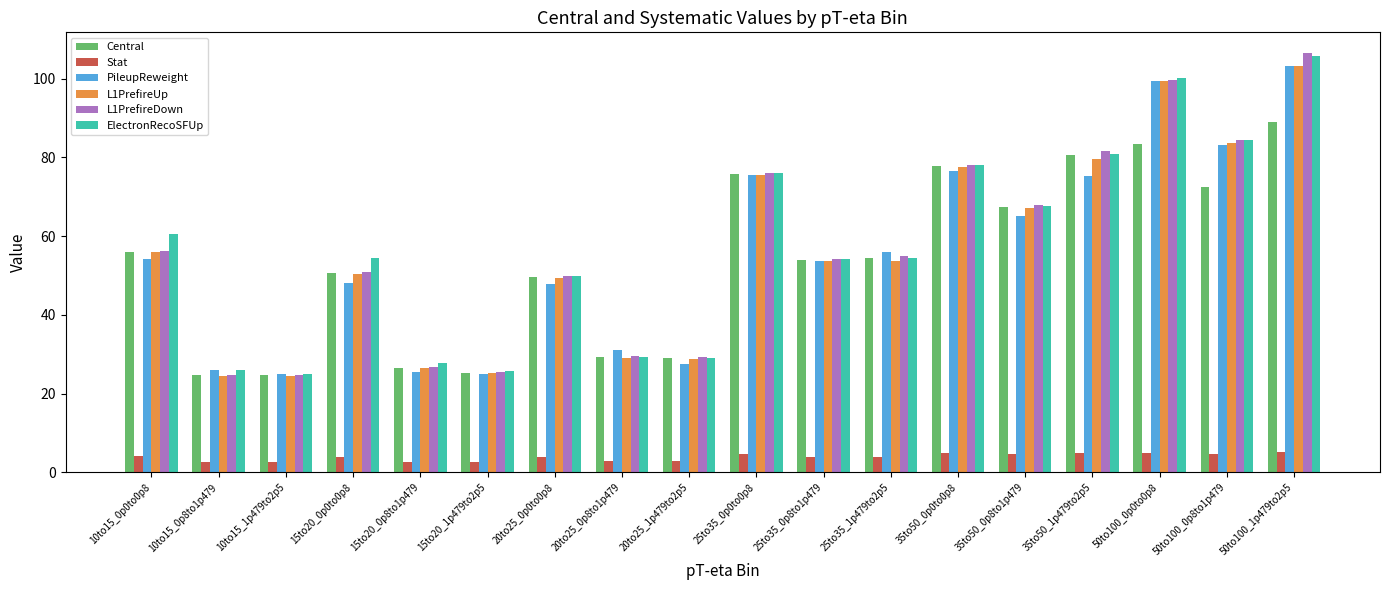

Where is L1PrefireDown nearest to the value 65?

35to50_0p8to1p479